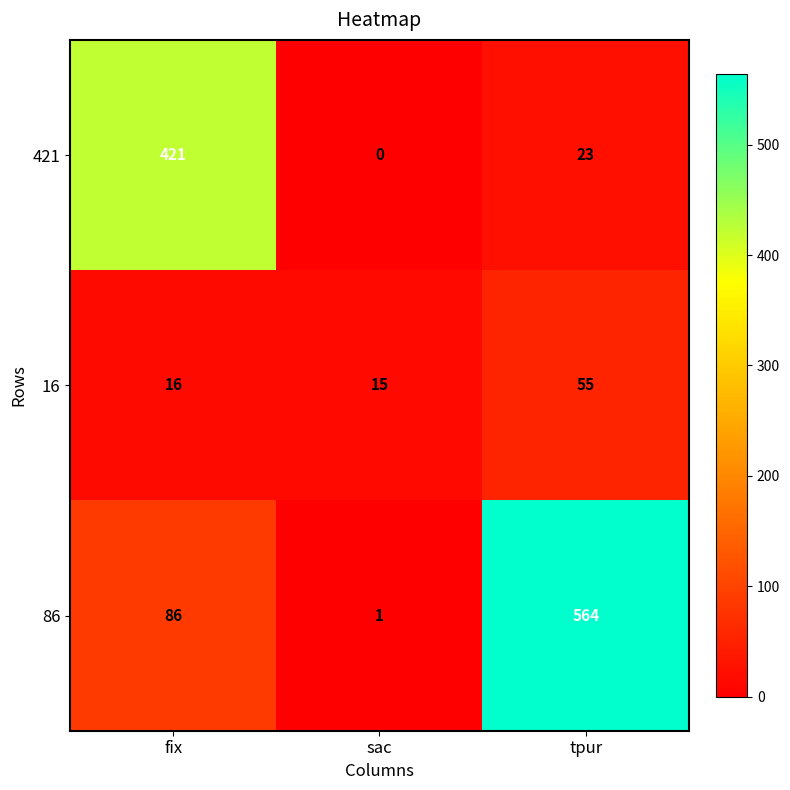

The 421 series shows 421 at fix. True or false?

True